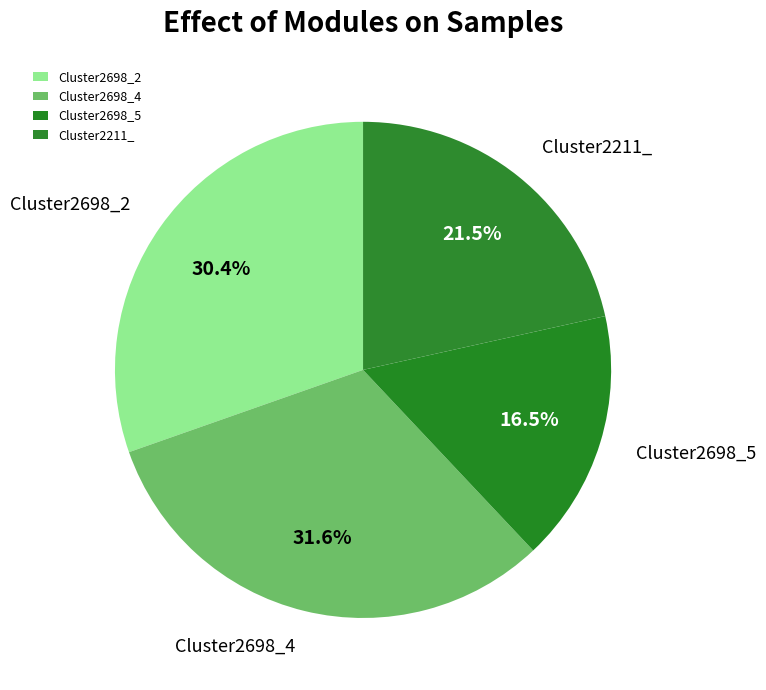

Rank the categories by value from lowest to highest.

Cluster2698_5, Cluster2211_, Cluster2698_2, Cluster2698_4